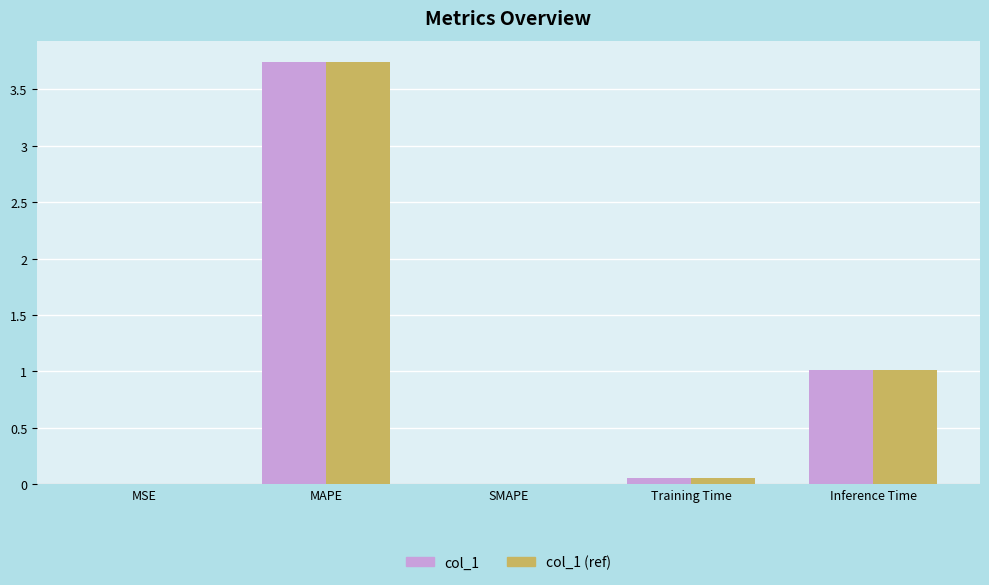

Which category has the highest value across all series?

MAPE